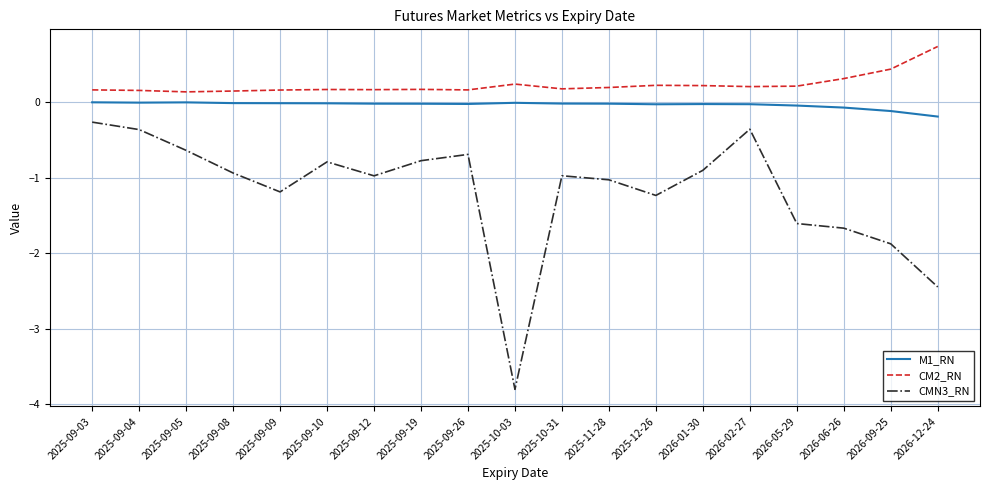

Which category has the highest value in the CMN3_RN series?

2025-09-03